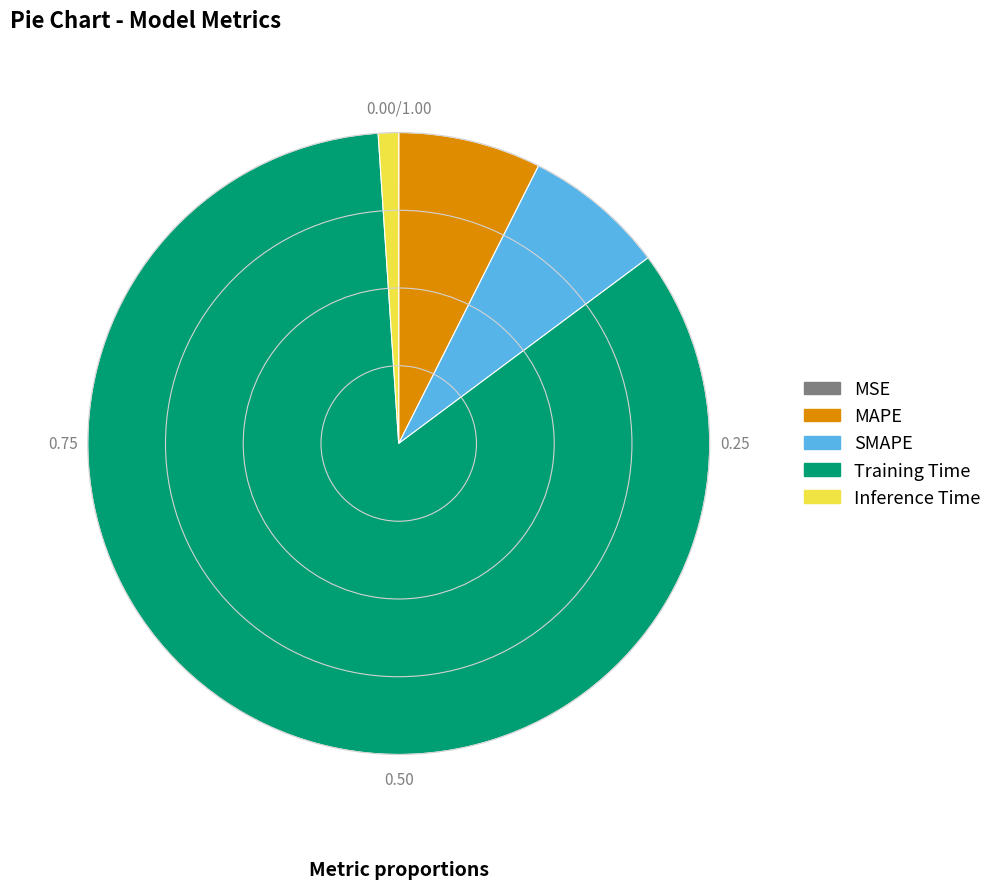

Is the sum of Inference Time and Training Time greater than half?

Yes